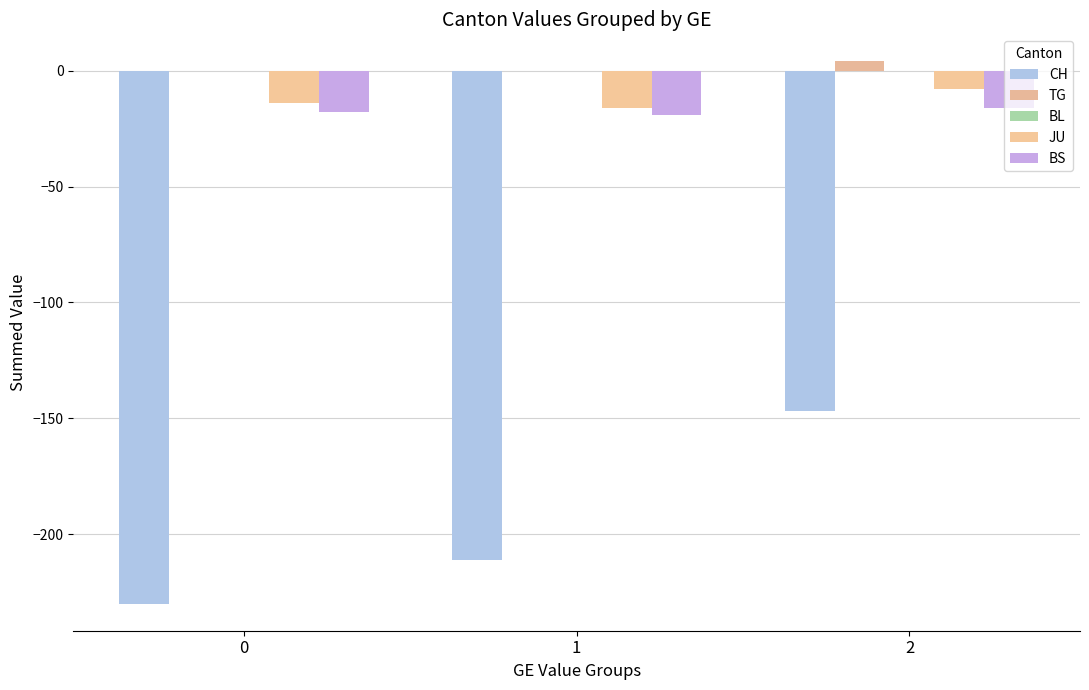

How many values in the CH series exceed -211?

1